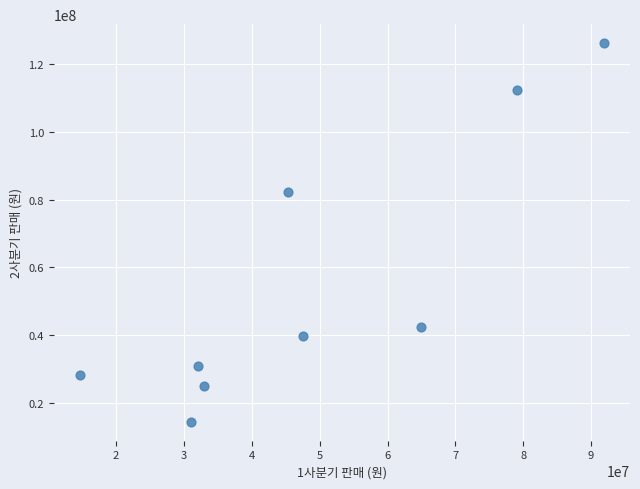

What is the range of X values (max minus min)?

77198240